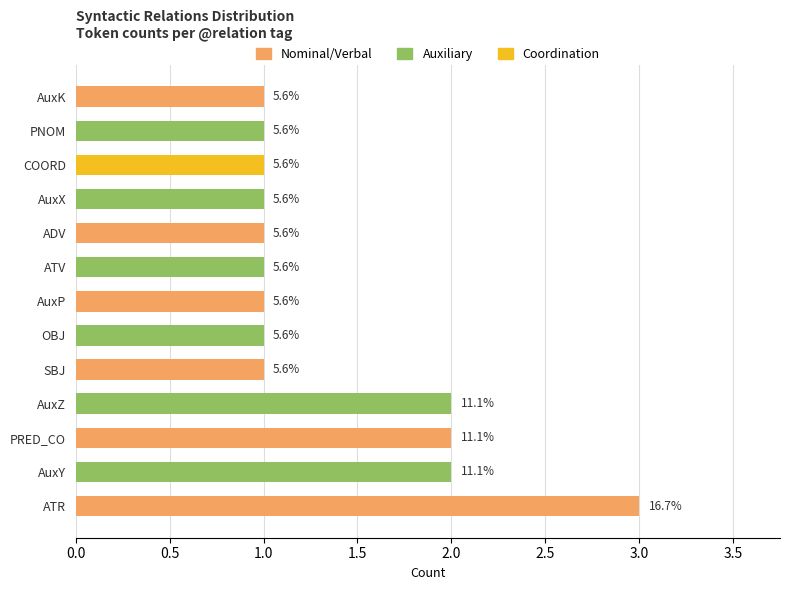

Are the bars horizontal?

Yes